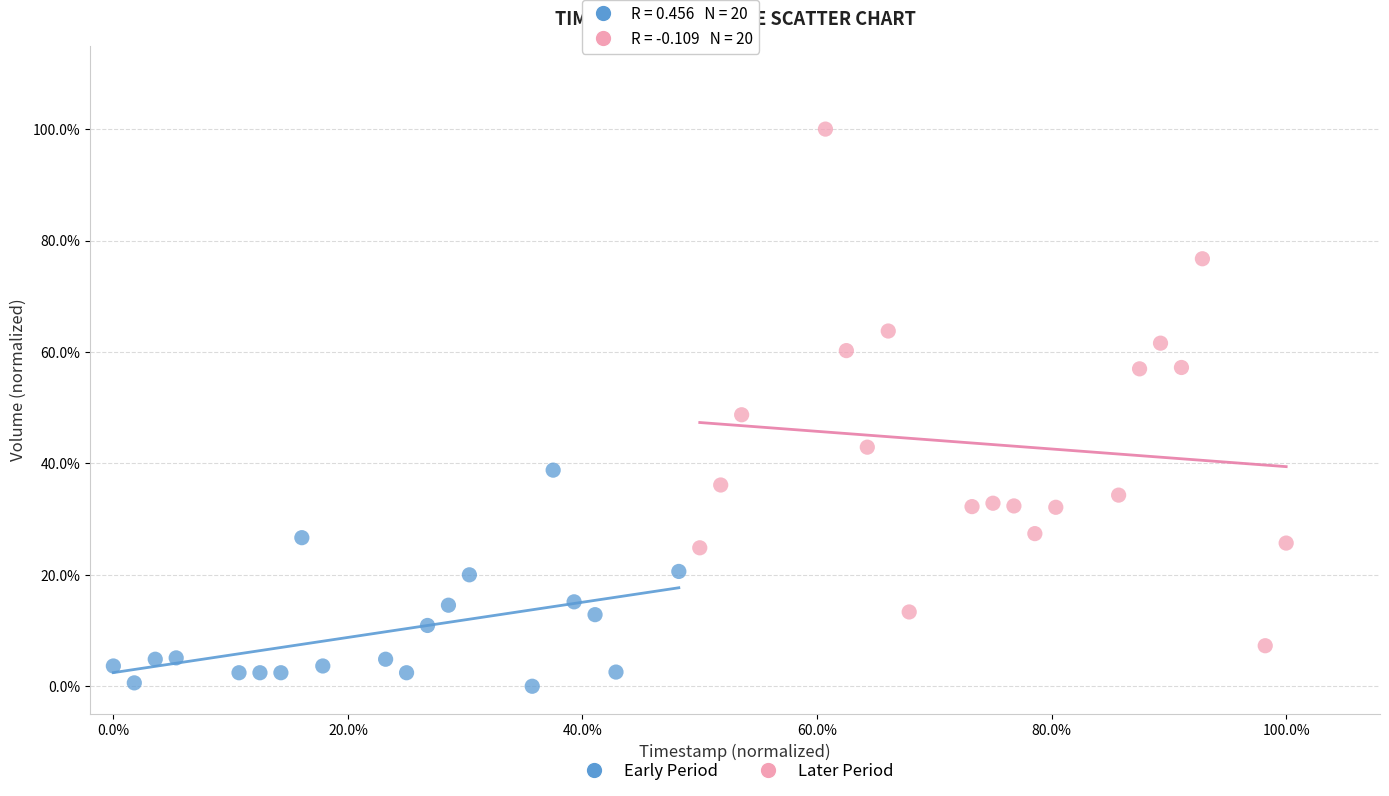

What are all the series names shown in the legend?

Early Period, Later Period